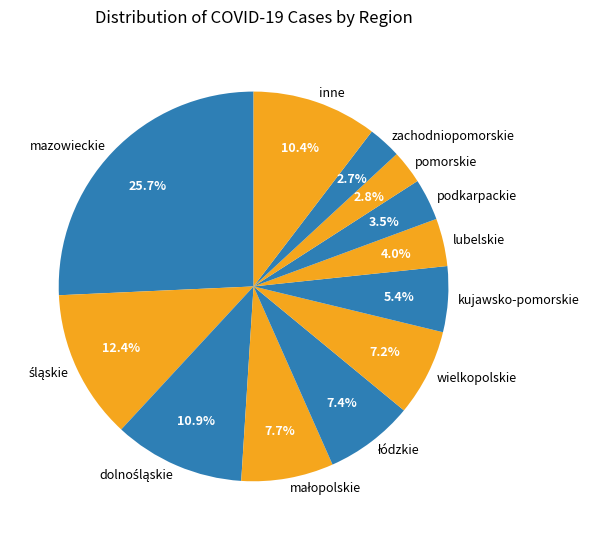

To the nearest percent, what percentage of the pie is kujawsko-pomorskie?

5%